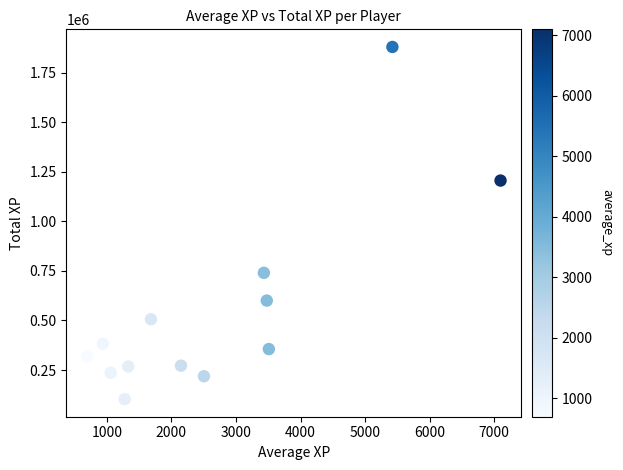

What is the range of X values (max minus min)?

6401.9